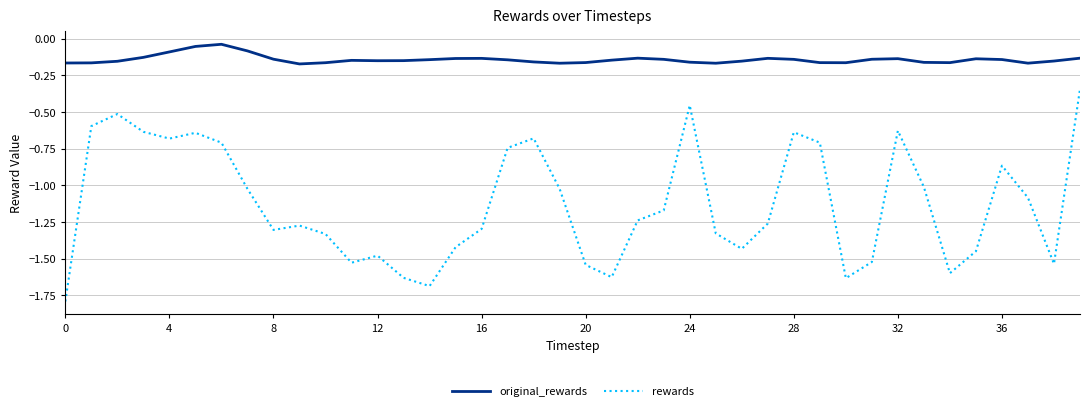

Which series has the widest spread of values?

rewards